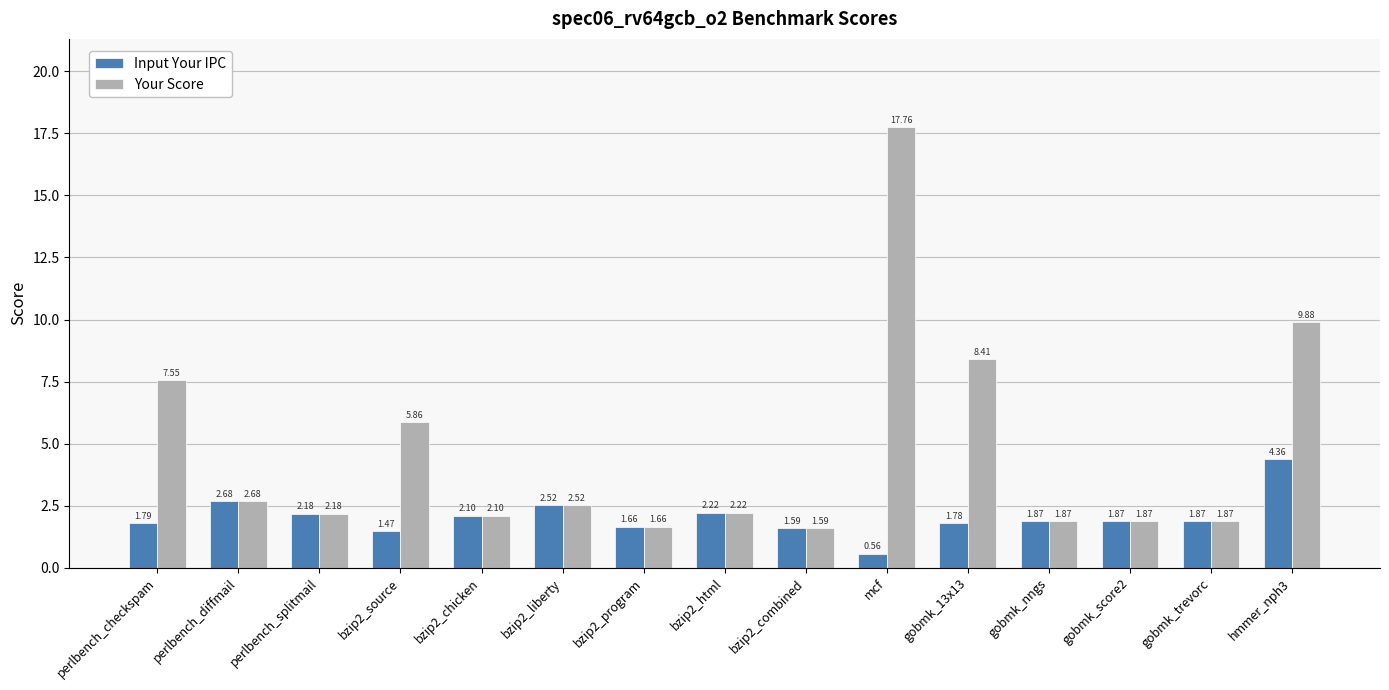

What is the label of the 5th bar from the right?

gobmk_13x13